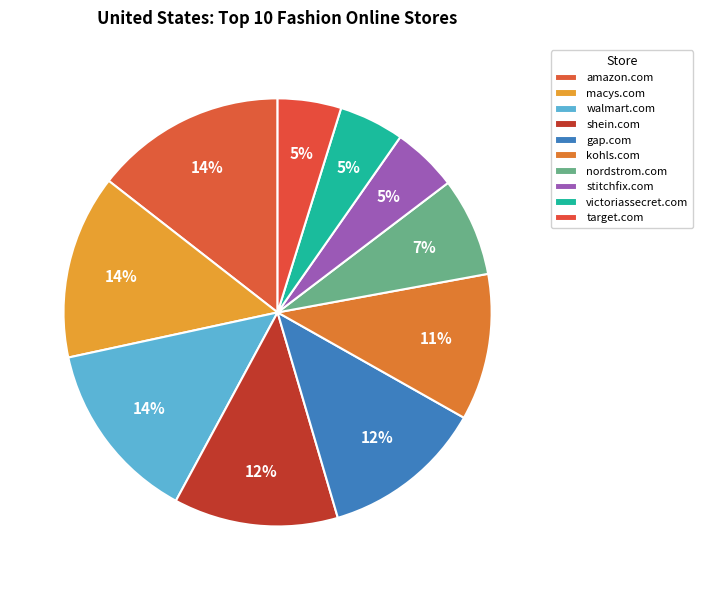

Which slice is the smallest?

target.com